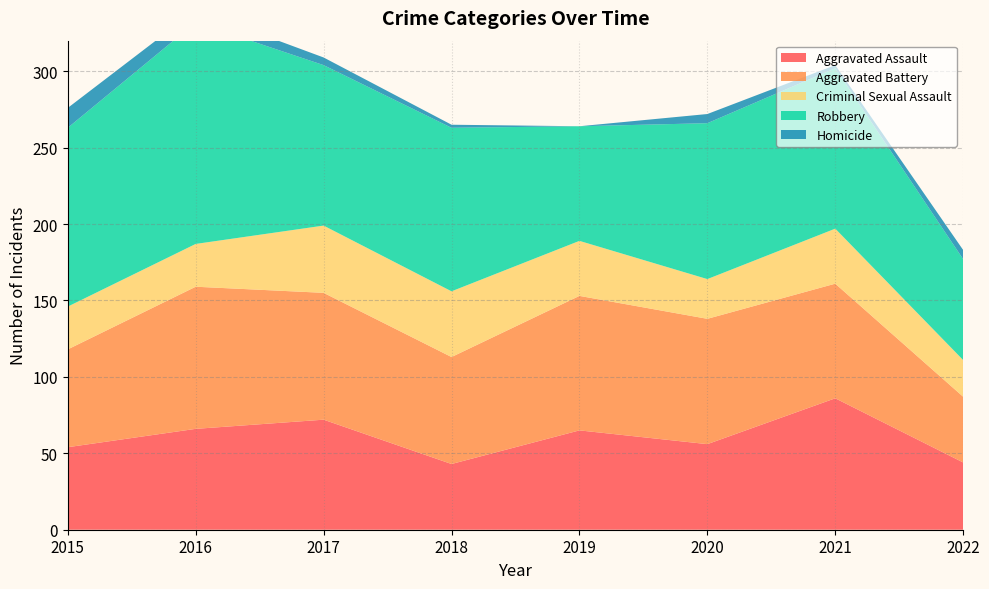

Reading left to right, extract all data points from this chart.

Aggravated Assault: 54	66	72	43	65	56	86	44
Aggravated Battery: 64	93	83	70	88	82	75	43
Criminal Sexual Assault: 28	28	44	43	36	26	36	24
Robbery: 117	145	105	107	75	102	105	66
Homicide: 13	8	5	2	0	6	2	6